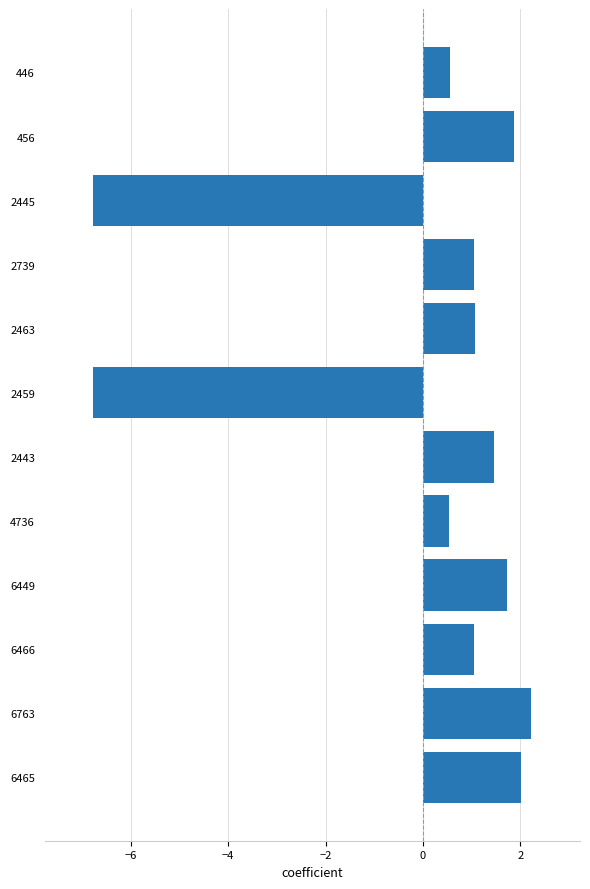

What is the difference between the maximum and second lowest values?

9.0